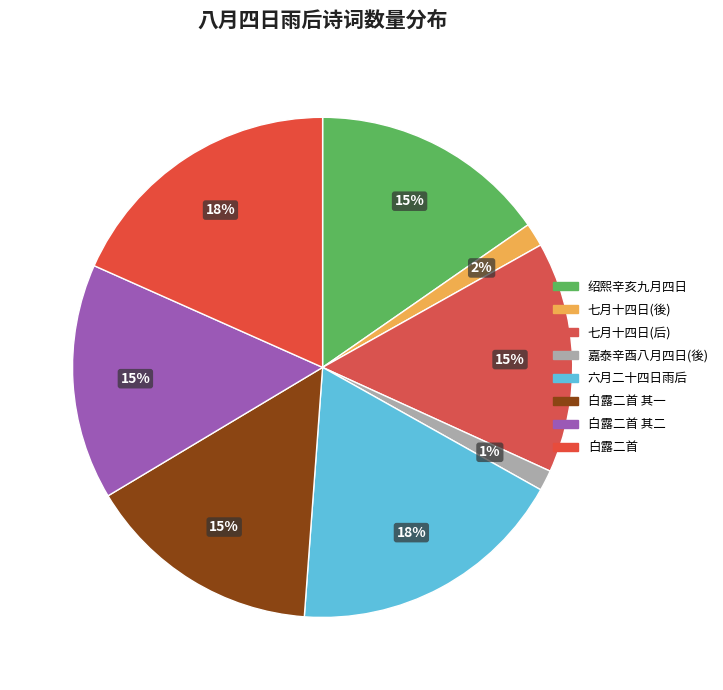

How many slices are in this pie chart?

8